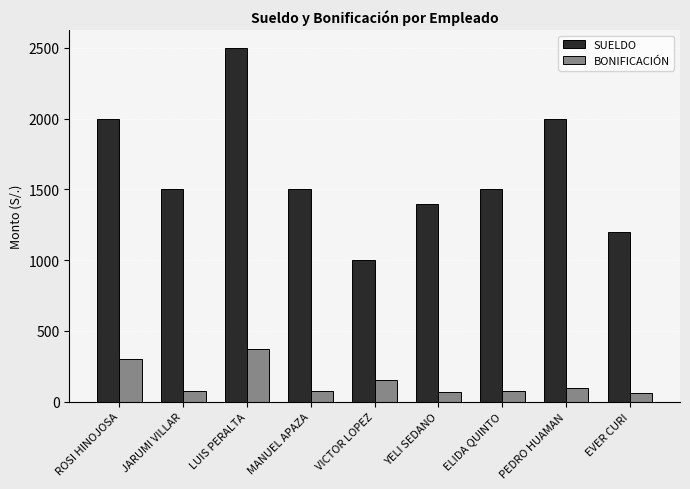

Which series has the widest spread of values?

SUELDO